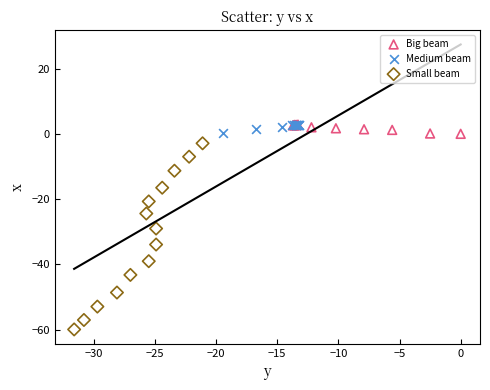

Which series has the widest spread of Y values?

Small beam